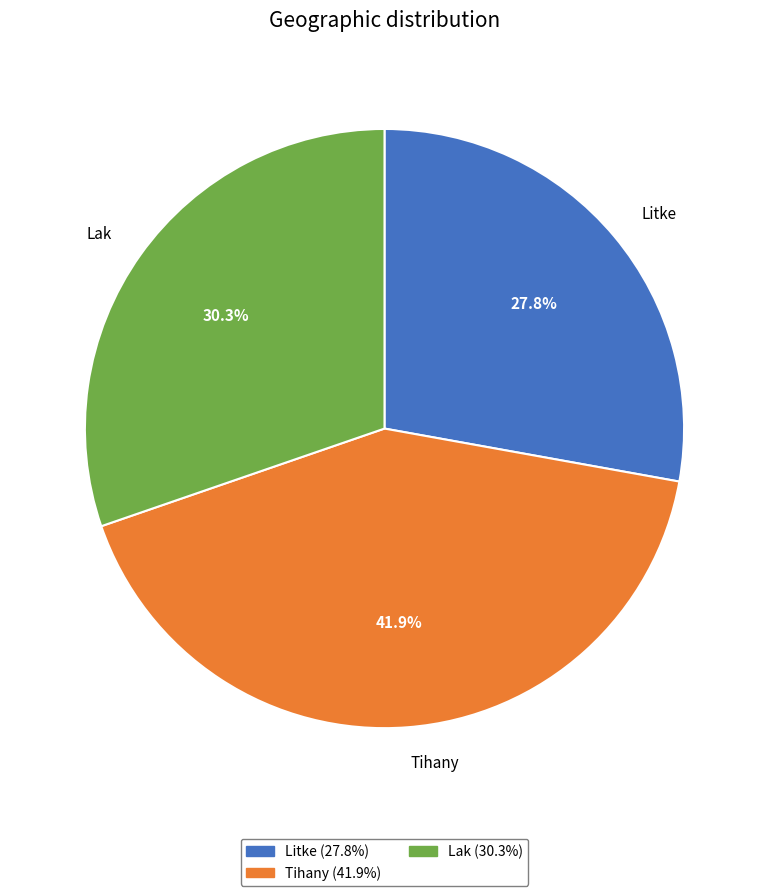

To the nearest percent, what is the difference between the Lak and Tihany slice percentages?

12%